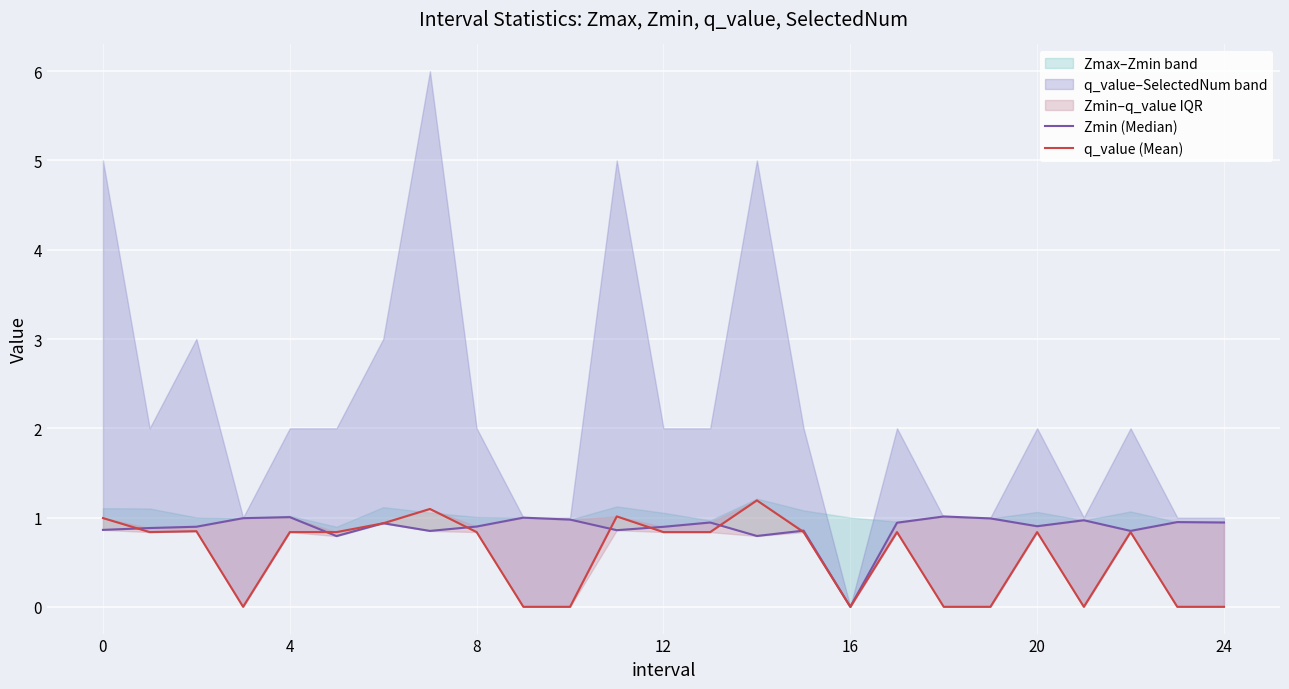

How many times do Zmin (Median) and q_value (Mean) cross each other?

9